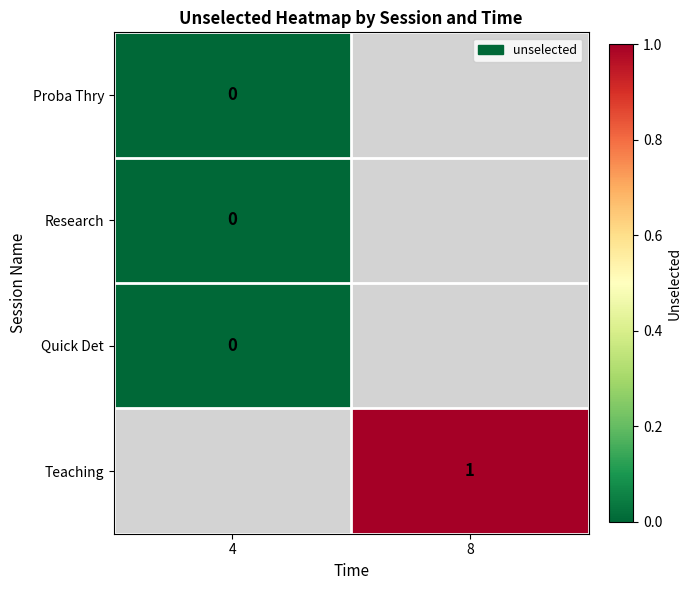

At which category does the chart reach its peak across all series?

8